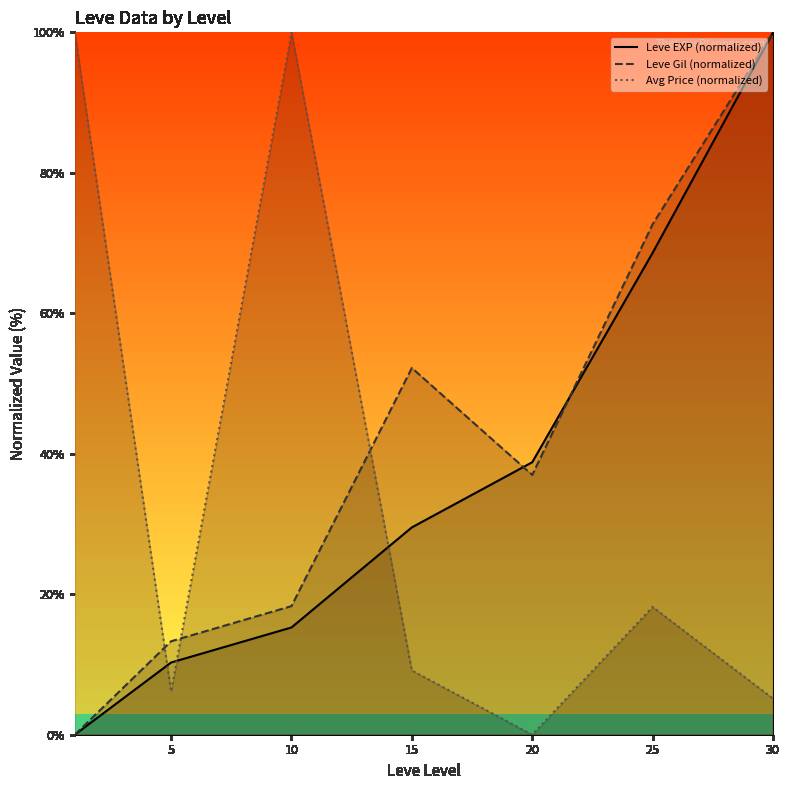

How many categories are shown in the chart?

7